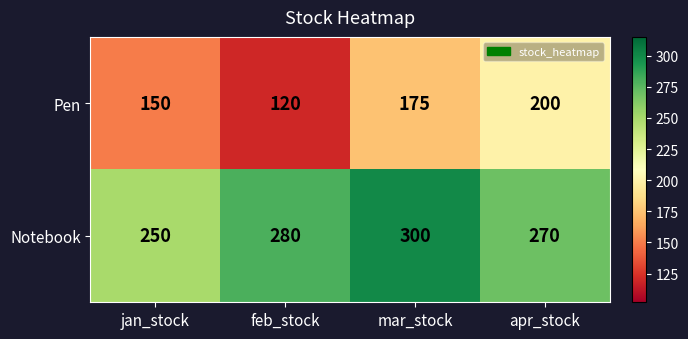

Rank the series at apr_stock from lowest to highest value.

Pen, Notebook